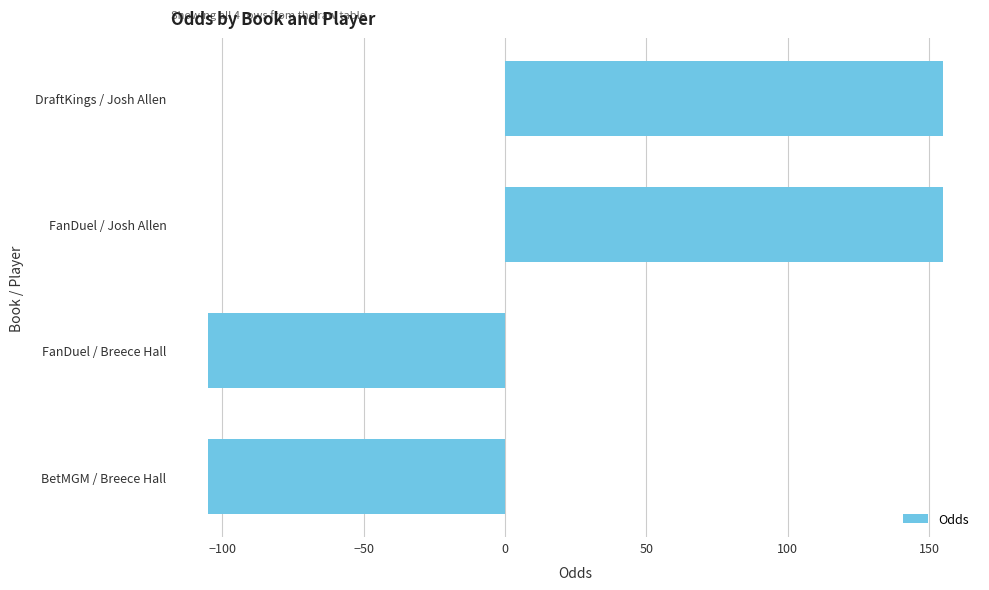

How many negative values are there?

2